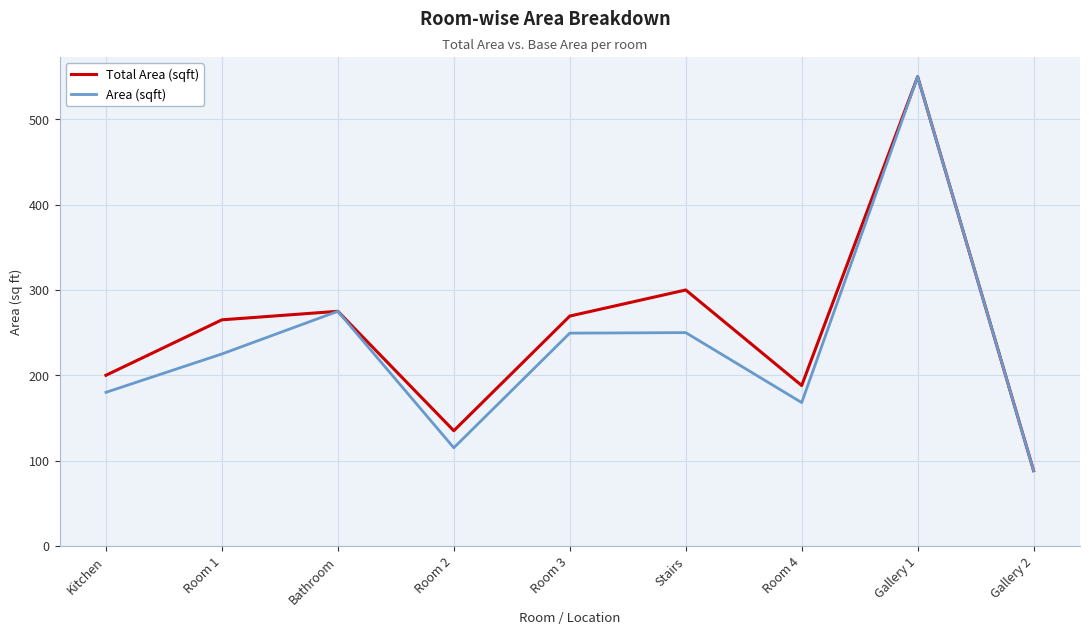

The Total Area (sqft) series shows 69.4 at Room 2. True or false?

False